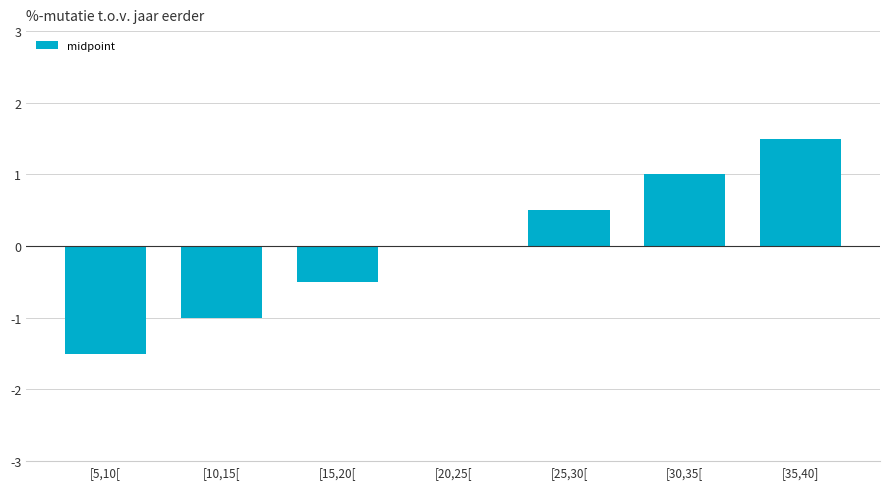

How many categories are shown in the chart?

7